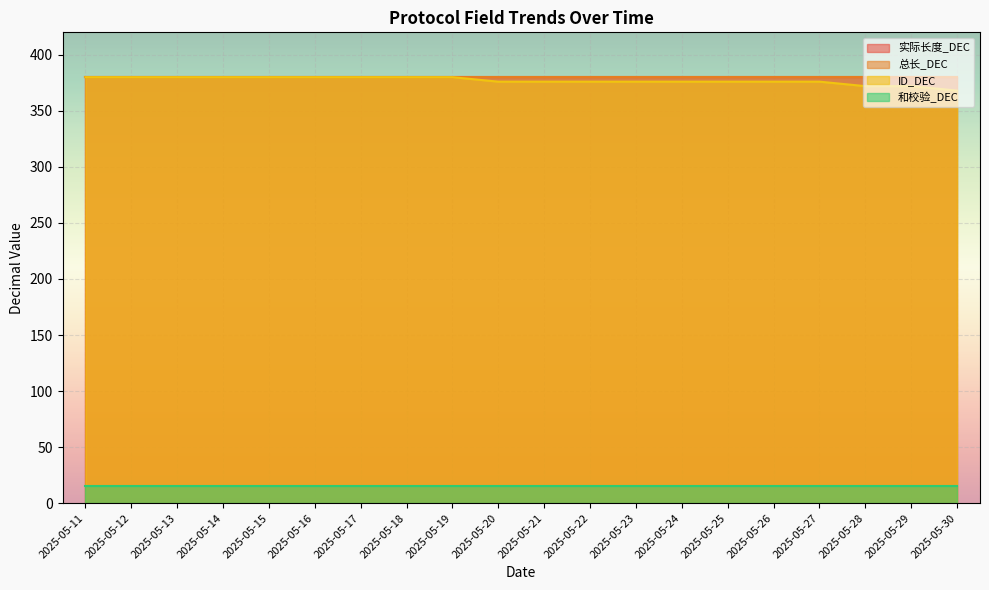

What is the value of the 和校验_DEC point at the 5th from the left?

15